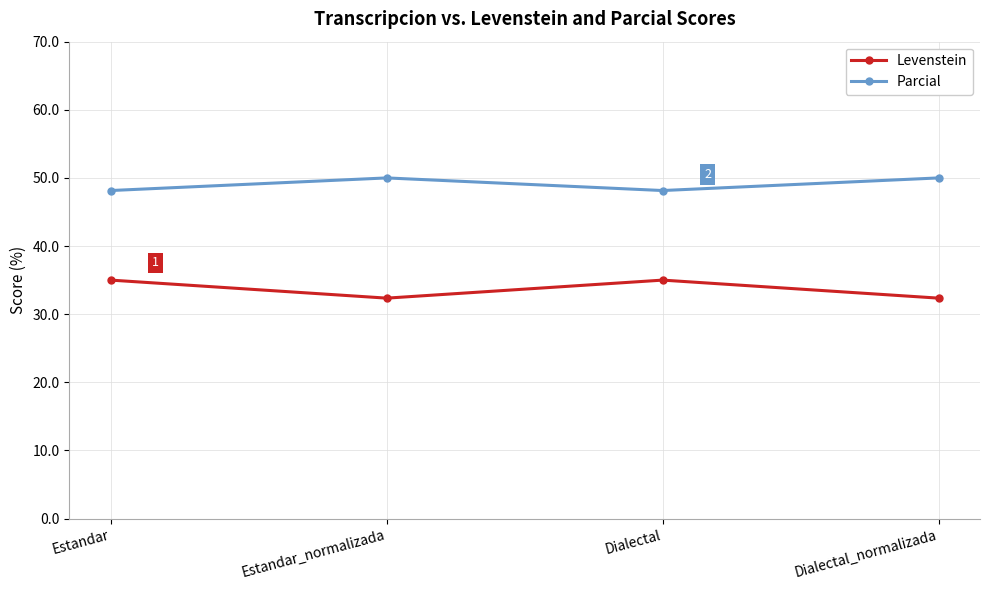

Is the value of Levenstein at Dialectal greater than the value of Parcial at Dialectal_normalizada?

No